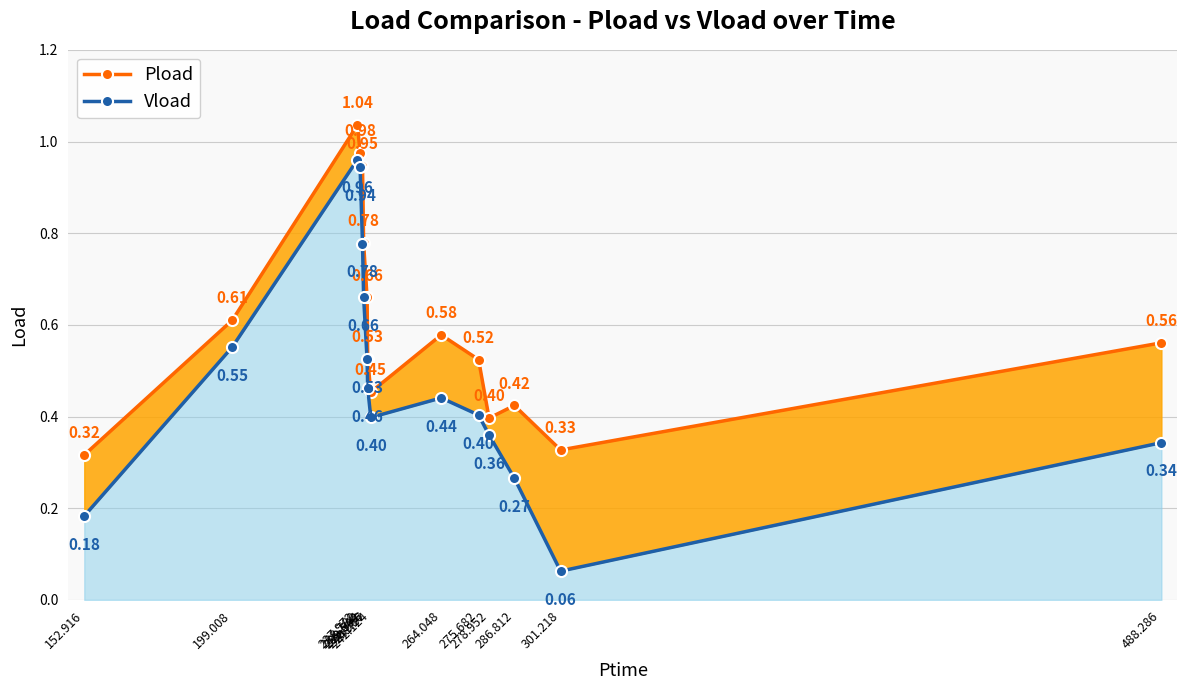

What is the difference between the maximum and minimum values in the Pload series?

0.7